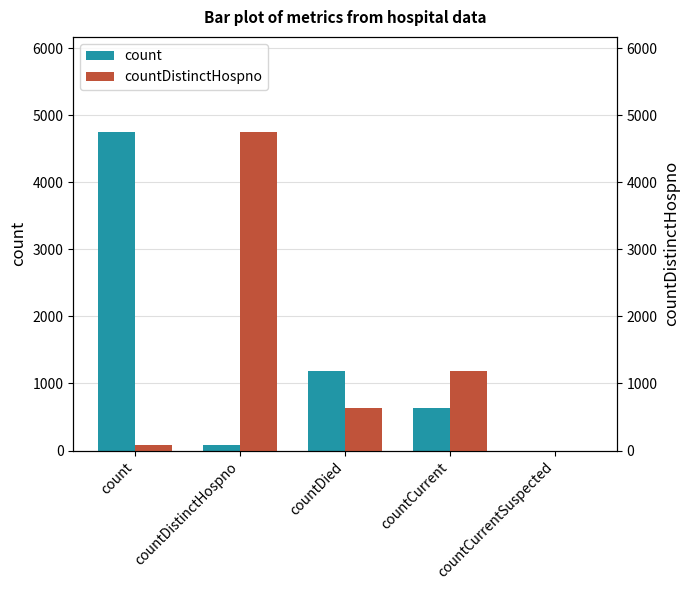

Are the bars grouped side by side (vs. stacked)?

Yes